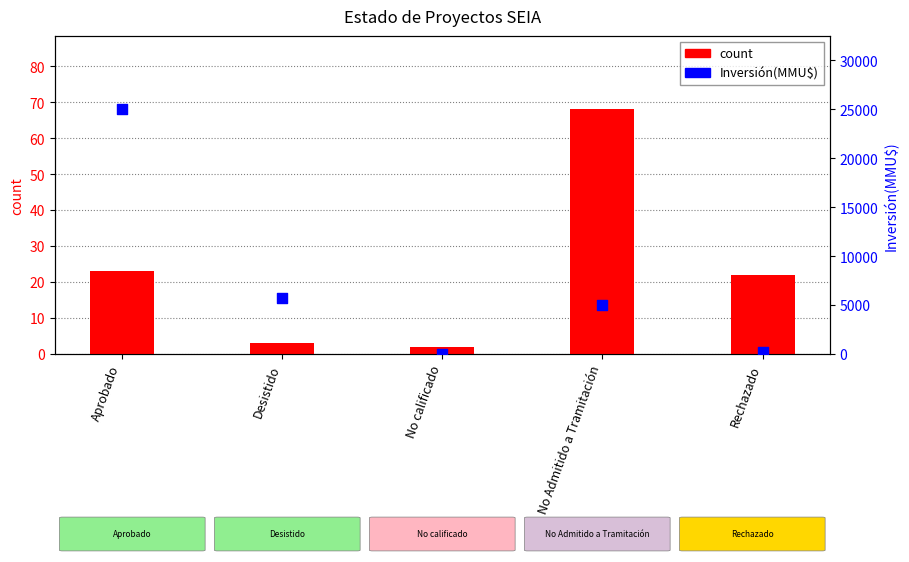

What is the total value across all series at Aprobado?

25023